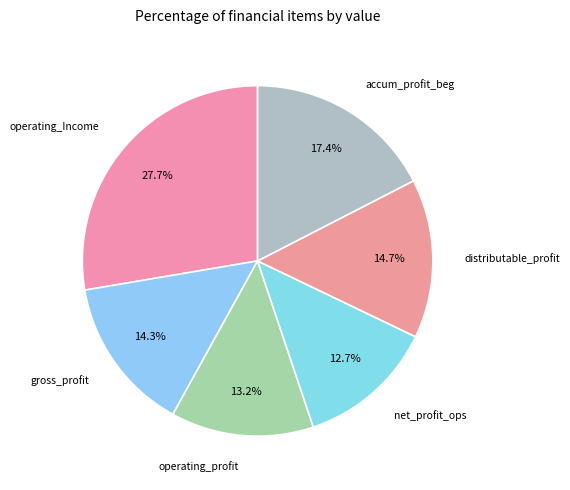

What is the smallest slice in the pie chart?

net_profit_operations_in_progress